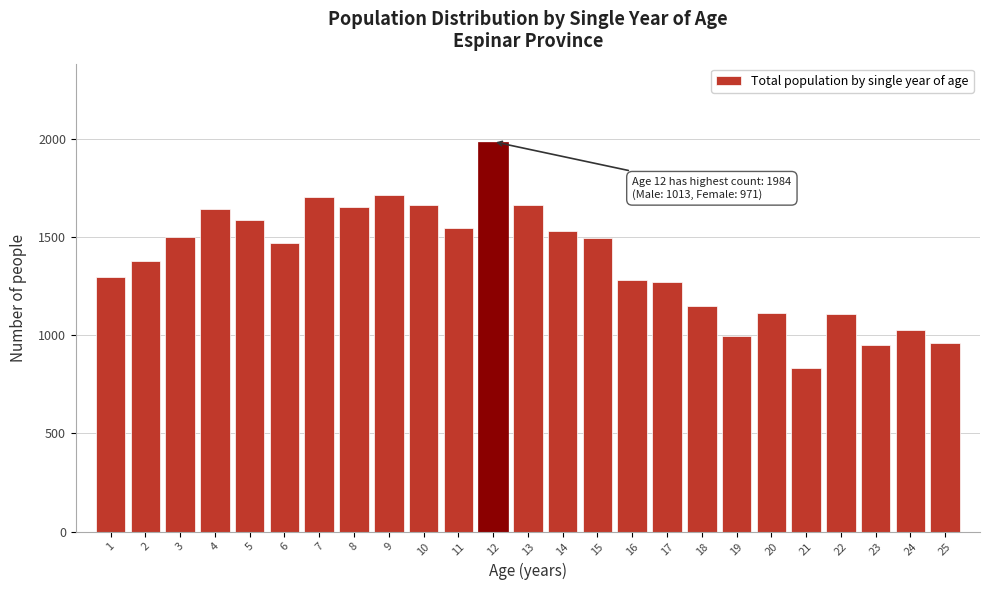

What is the approximate value at 24, to the nearest 10?

1030